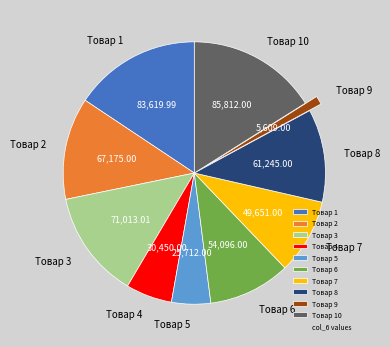

How many segments does this pie chart have?

10